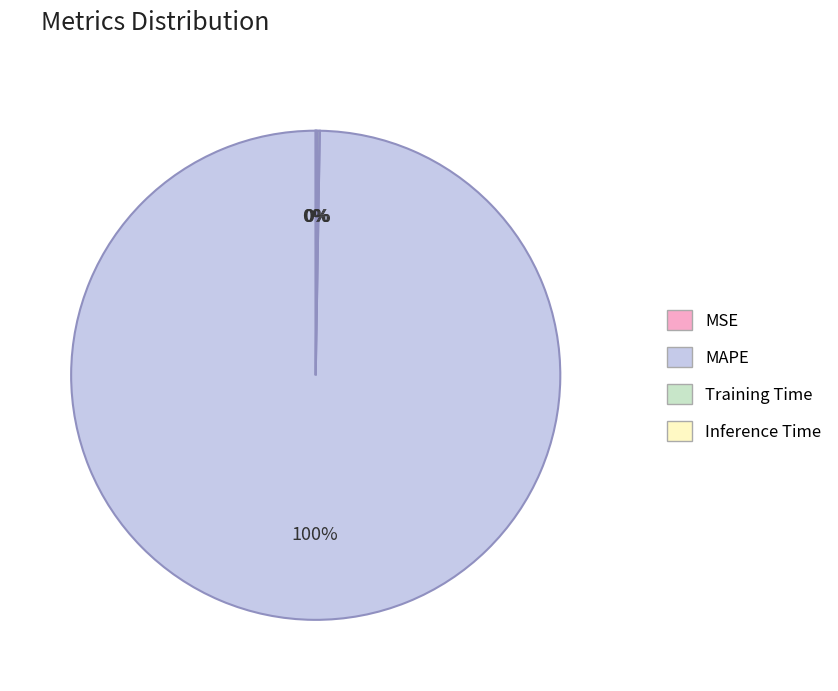

To the nearest percent, what portion does MAPE represent?

100%